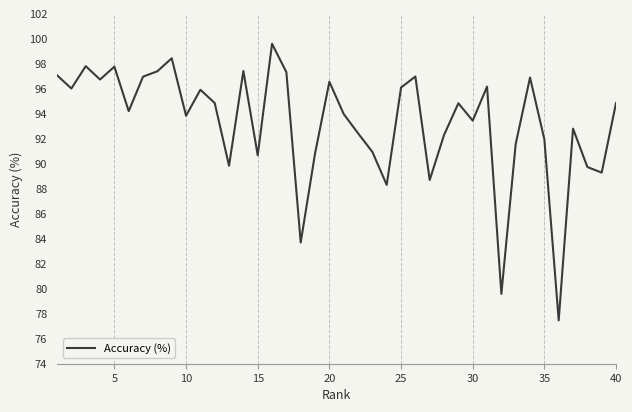

True or false: there are more than 2 points higher than both neighbors.

True